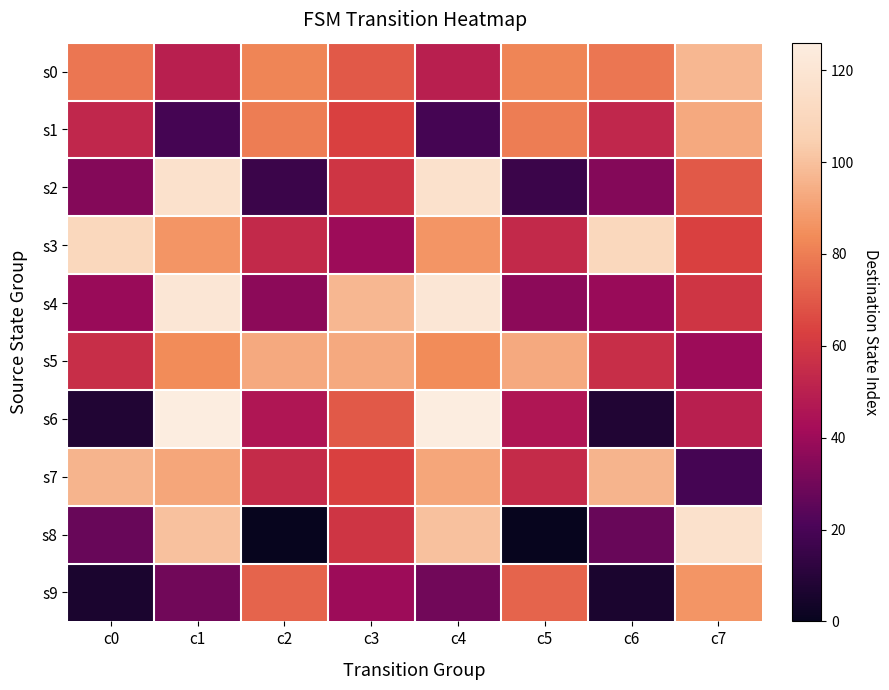

At which category is the sum across all series the highest?

c1